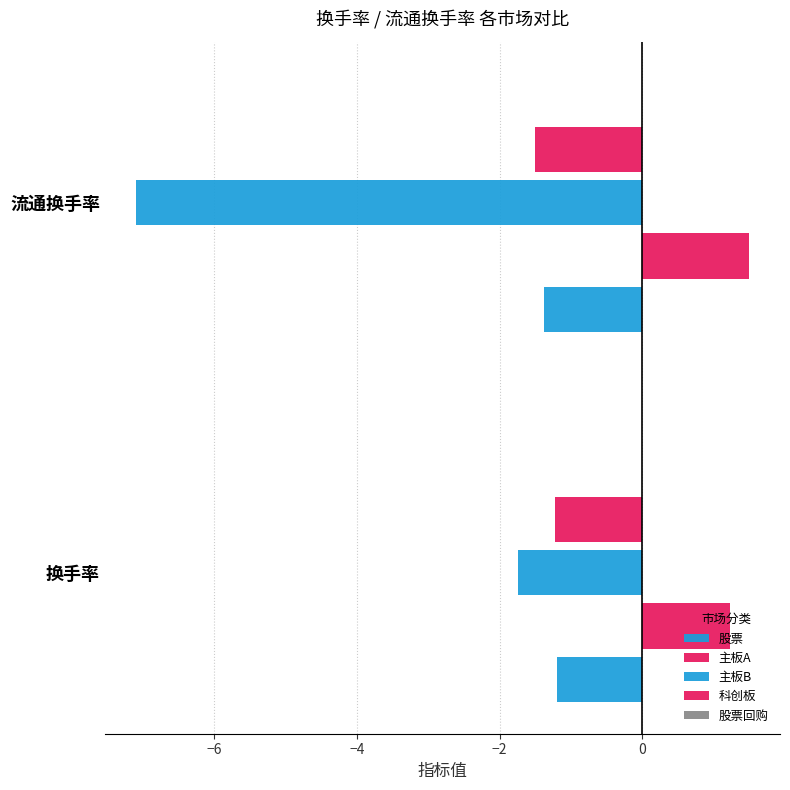

How many 主板A values are between 1 and 2?

2